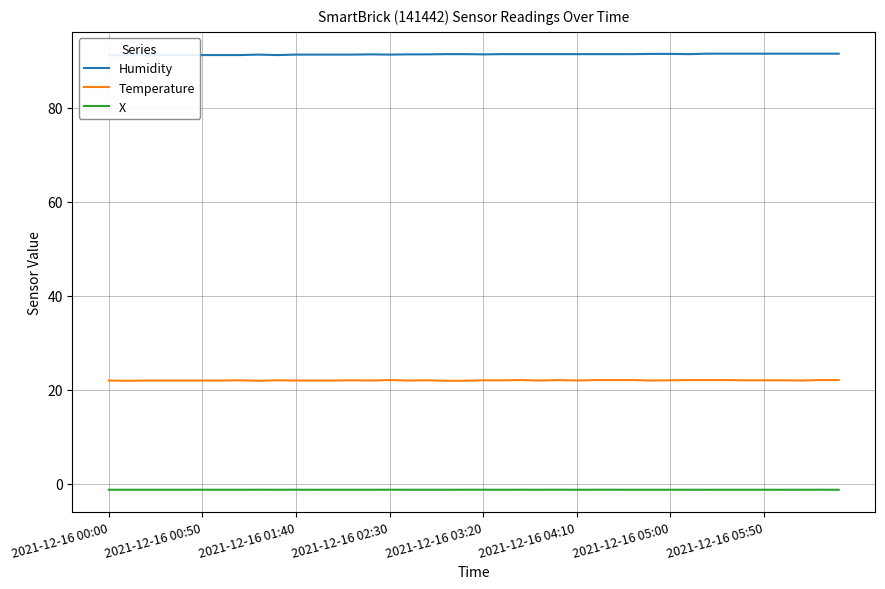

Reading left to right, extract all data points from this chart.

Humidity: 91.2	91.2	91.2	91.2	91.2	91.2	91.2	91.2	91.3	91.2	91.3	91.3	91.3	91.3	91.3	91.3	91.3	91.3	91.4	91.4	91.3	91.4	91.4	91.4	91.4	91.4	91.4	91.4	91.4	91.5	91.5	91.4	91.5	91.5	91.5	91.5	91.5	91.5	91.5	91.5
Temperature: 22.0	21.9	22.0	22.0	22.0	22.0	22.0	22.1	21.9	22.1	22.0	22.0	22.0	22.1	22.0	22.1	22.0	22.1	21.9	21.9	22.1	22.1	22.1	22.0	22.1	22.0	22.1	22.1	22.1	22.0	22.1	22.1	22.1	22.1	22.1	22.1	22.1	22.0	22.1	22.1
X: -1.2	-1.2	-1.2	-1.2	-1.2	-1.2	-1.2	-1.2	-1.2	-1.2	-1.2	-1.2	-1.2	-1.2	-1.2	-1.2	-1.2	-1.2	-1.2	-1.2	-1.2	-1.2	-1.2	-1.2	-1.2	-1.2	-1.2	-1.2	-1.2	-1.2	-1.2	-1.2	-1.2	-1.2	-1.2	-1.2	-1.2	-1.2	-1.2	-1.2